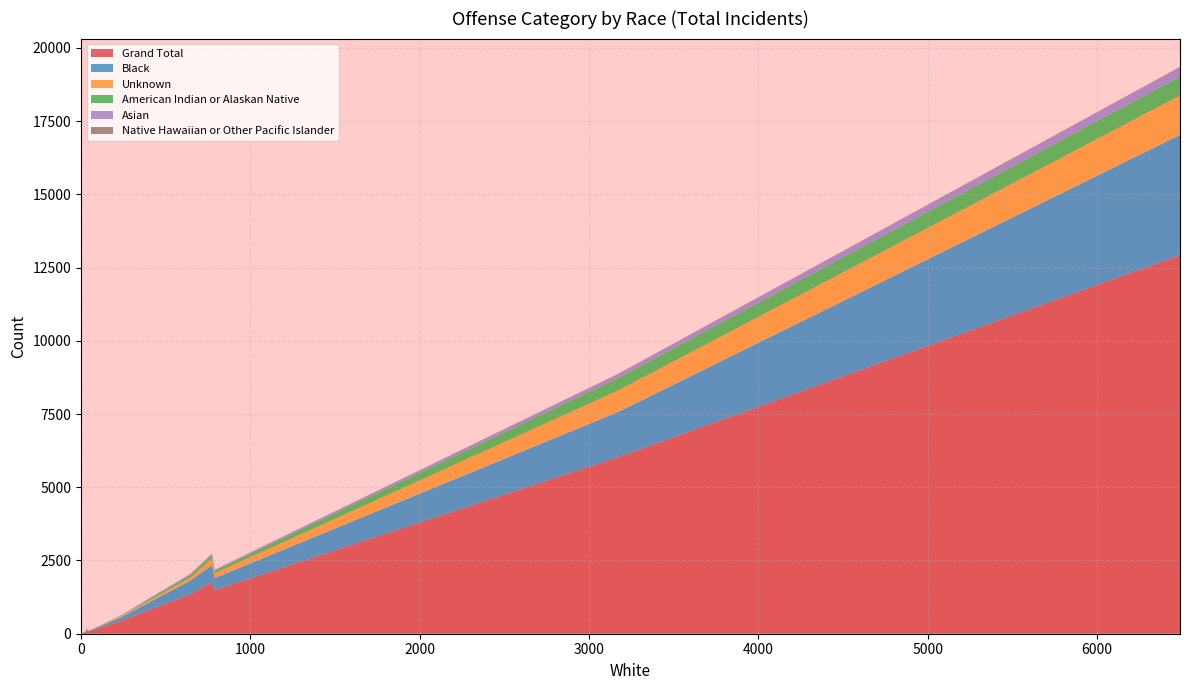

Reading left to right, list all the values displayed in this chart.

Grand Total: 85	98	12920	2	1346	425	1489	6027	63	1	1756	4	125	18	89
Black: 19	24	4109	0	469	121	411	1548	17	1	580	1	69	4	32
Unknown: 13	6	1347	0	99	40	165	736	15	0	232	1	16	2	7
American Indian or Alaskan Native: 1	5	641	0	92	16	87	426	0	0	118	0	5	1	8
Asian: 2	4	306	0	38	16	35	126	2	0	50	0	4	3	6
Native Hawaiian or Other Pacific Islander: 1	0	28	0	2	0	1	17	0	0	3	0	0	0	1